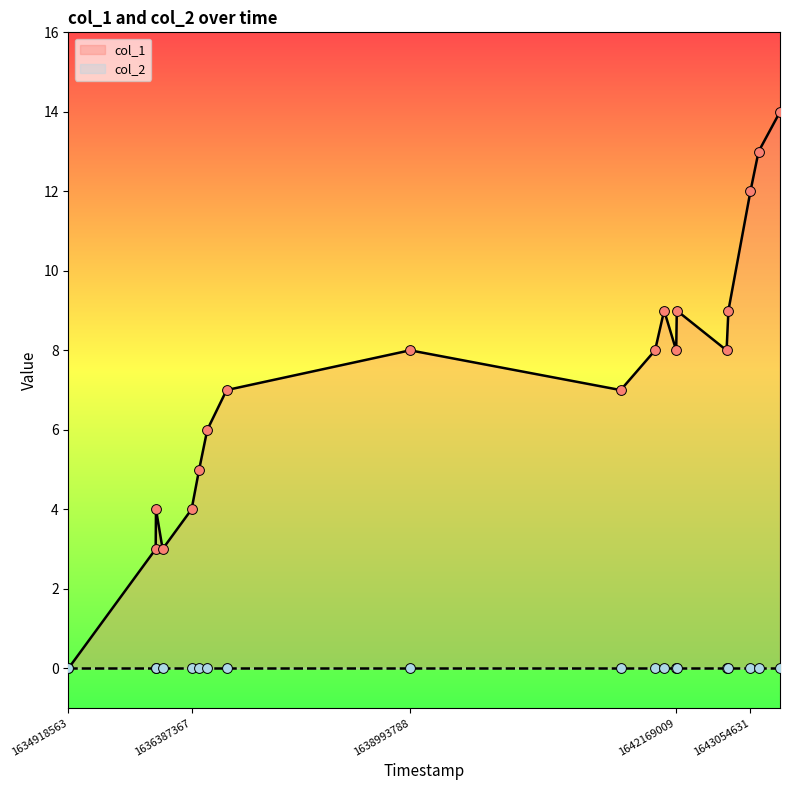

Approximately how many times larger is the value at 1642791821 compared to 1636574563?

1.5